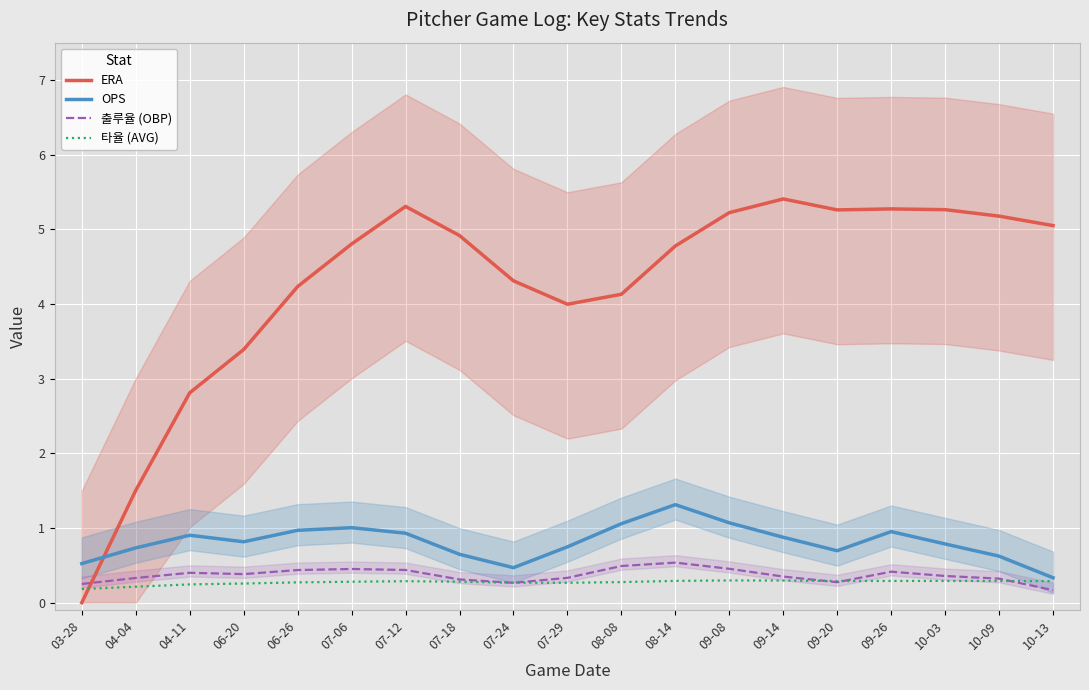

What is the approximate value of 타율 (AVG) at 09-20?

0.3